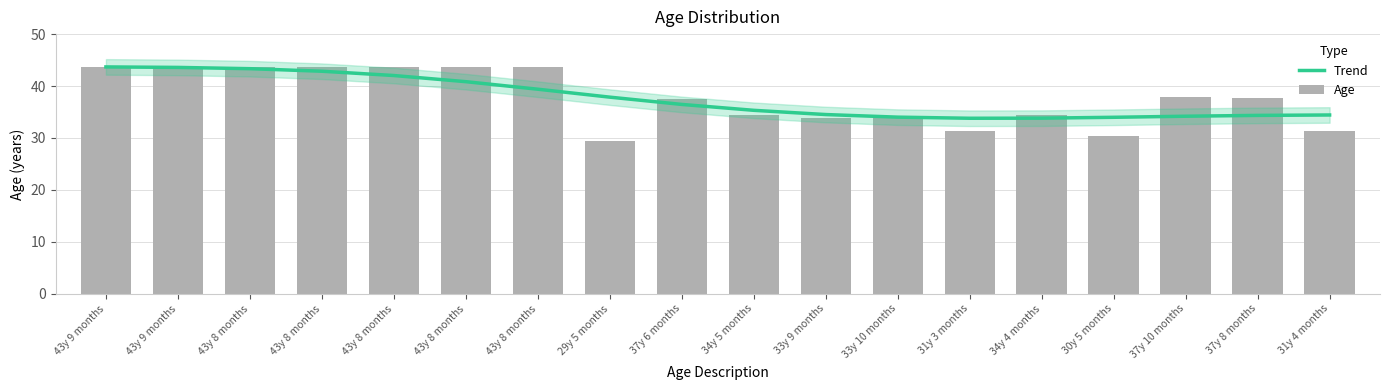

Where does the Age series first go above 37?

43y 9 months